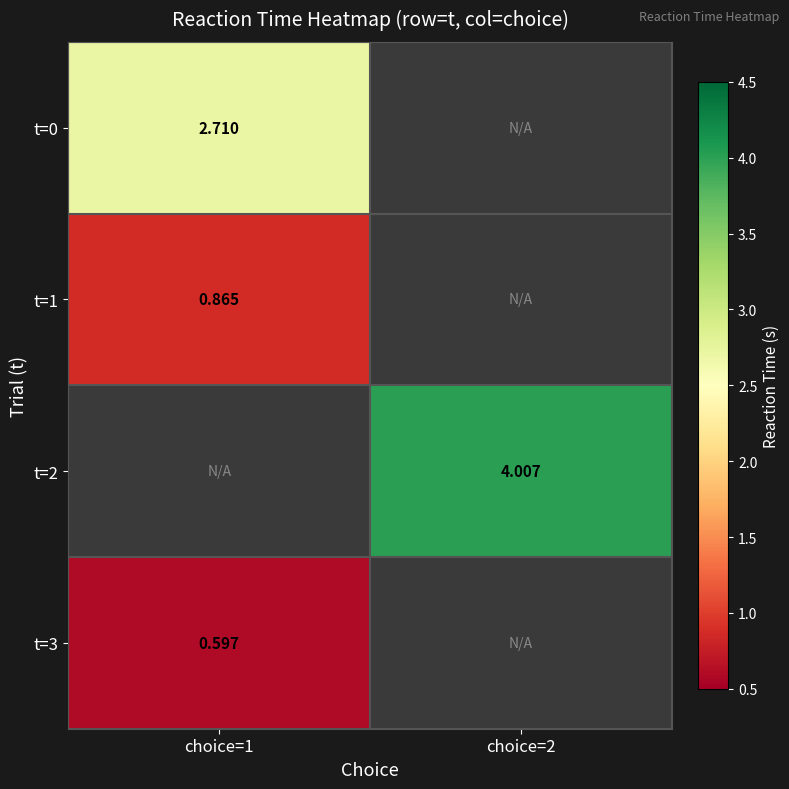

What is the total value across all series at choice=1?

4.2